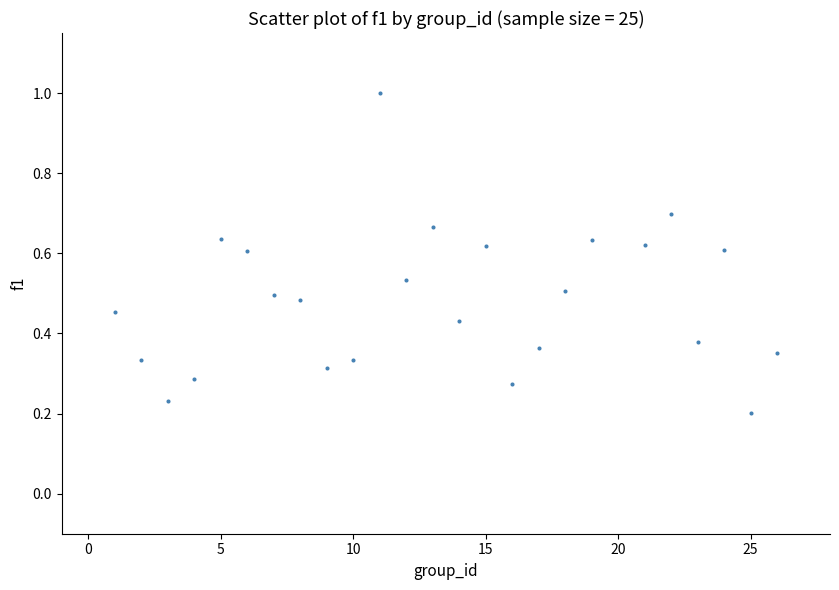

What is the range of X values (max minus min)?

25.0